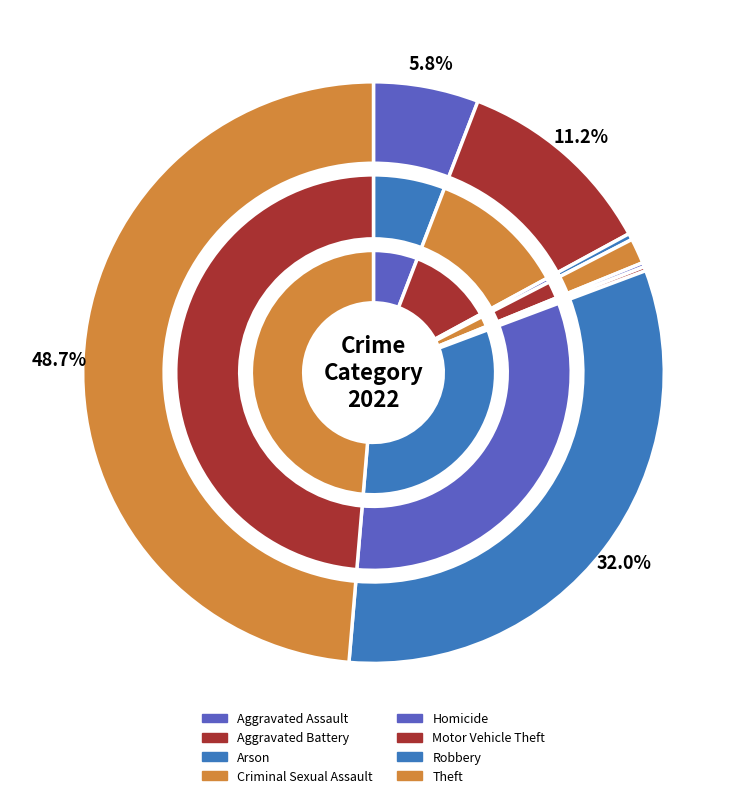

How many slices are in this pie chart?

8